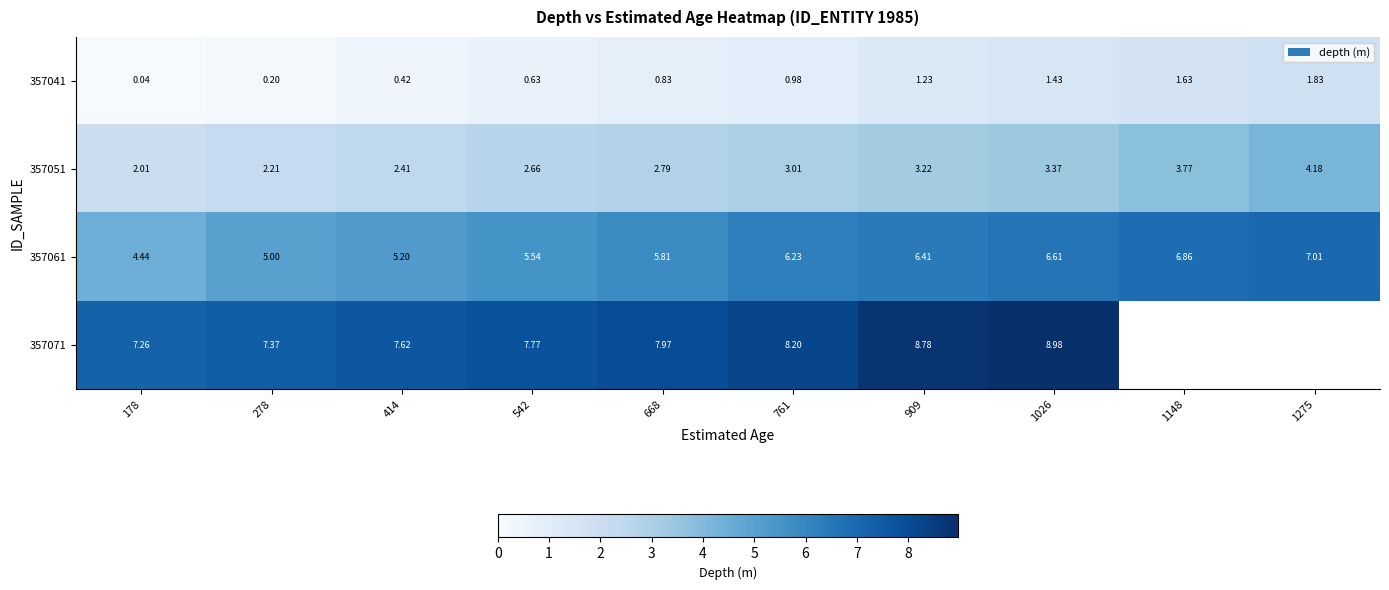

Is the value of 357071 at 414 greater than the value of 357061 at 542?

Yes